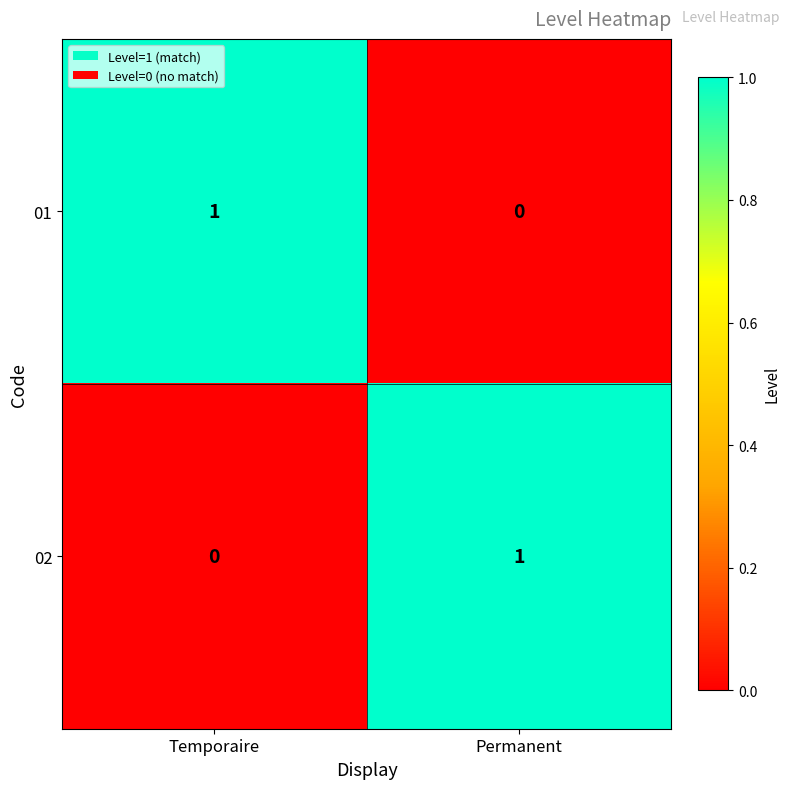

List the labels in order of 02 value, largest first.

Permanent, Temporaire